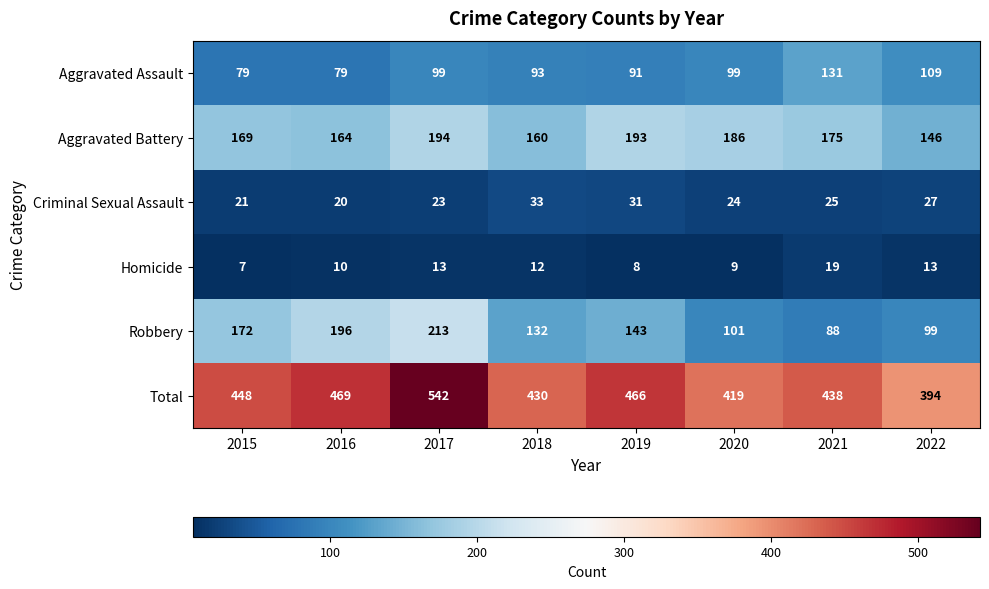

Rank the series by their maximum value, from highest to lowest.

Total, Robbery, Aggravated Battery, Aggravated Assault, Criminal Sexual Assault, Homicide